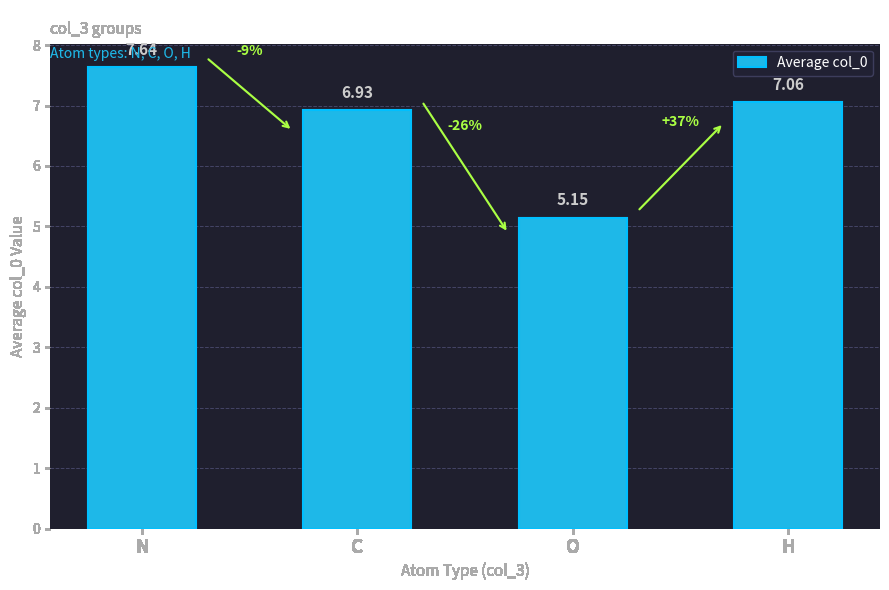

Does the chart contain any negative values?

No